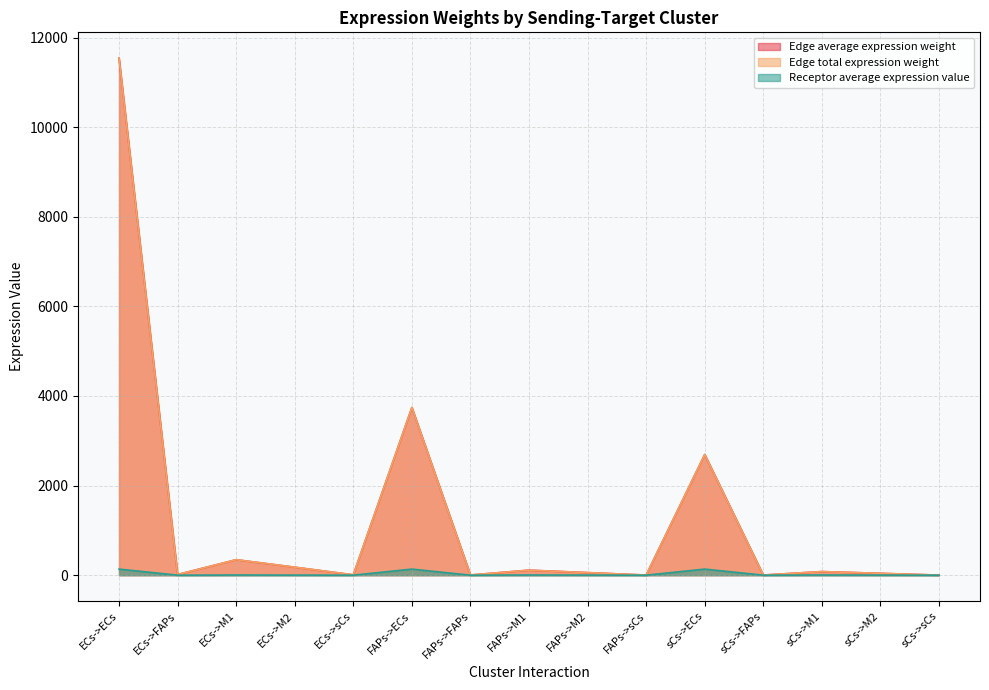

The value of Edge total expression weight at ECs->sCs is 13.7. True or false?

False